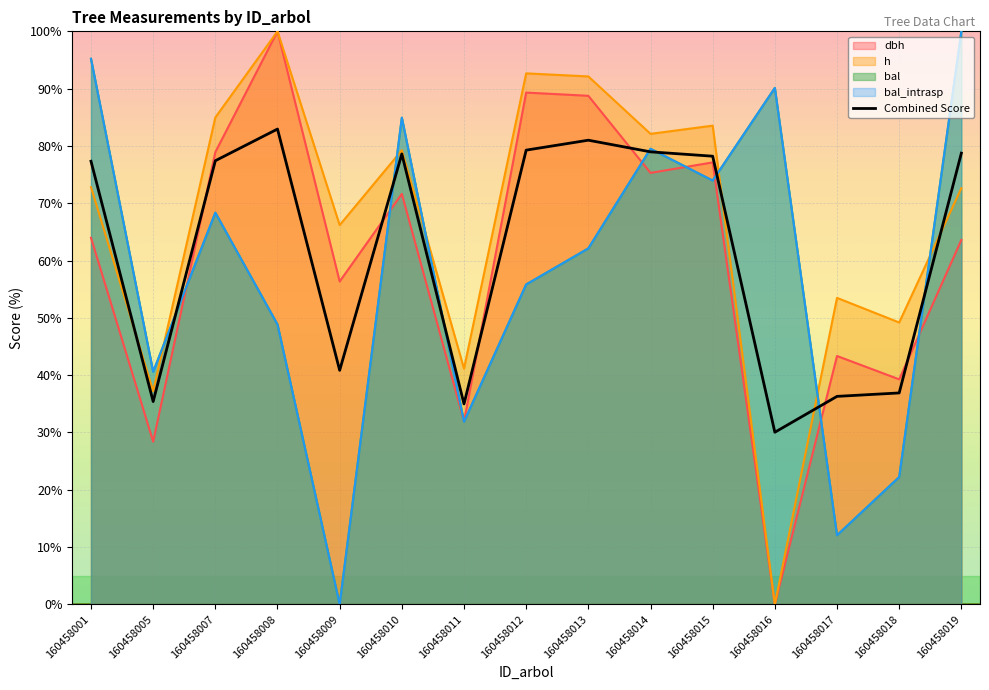

Rank the series by their maximum value, from highest to lowest.

dbh, h, bal, bal_intrasp